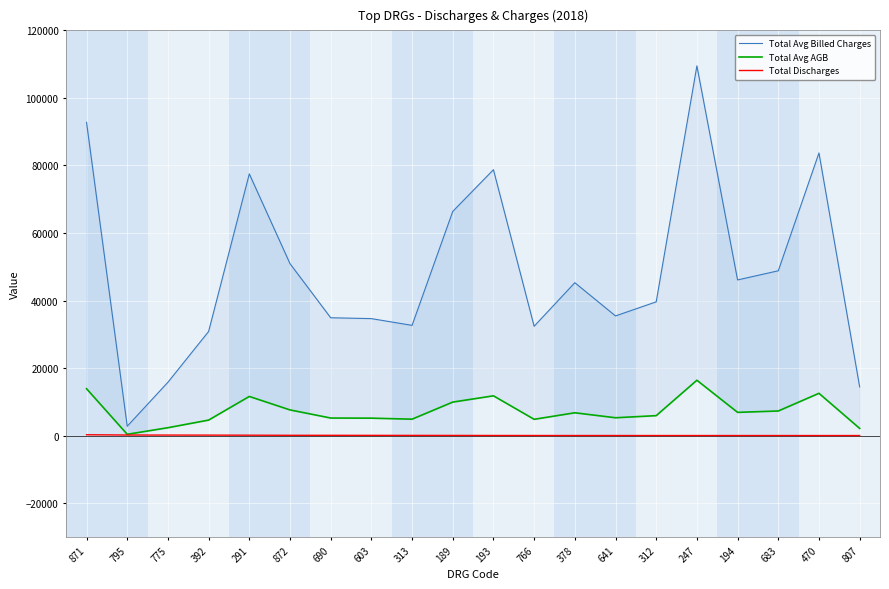

What is the smallest value displayed?

54.0